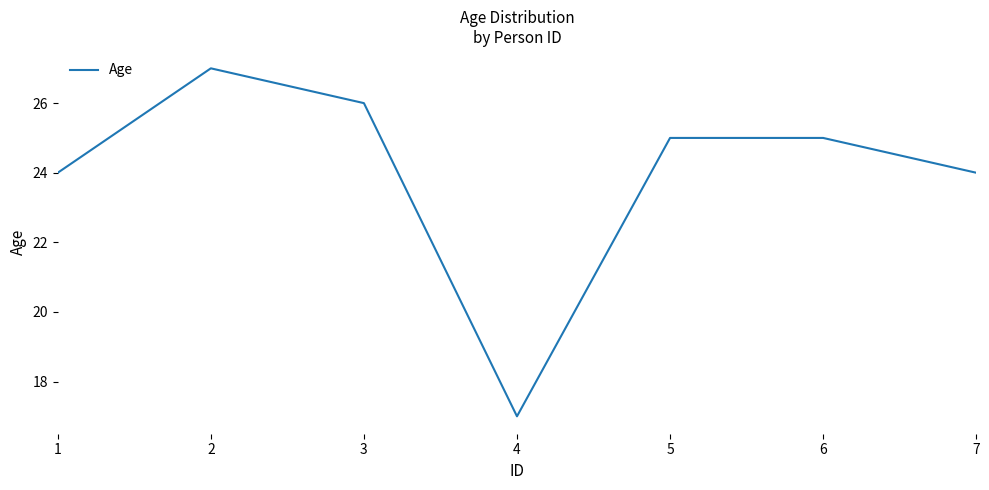

How many lines are shown in the chart?

1